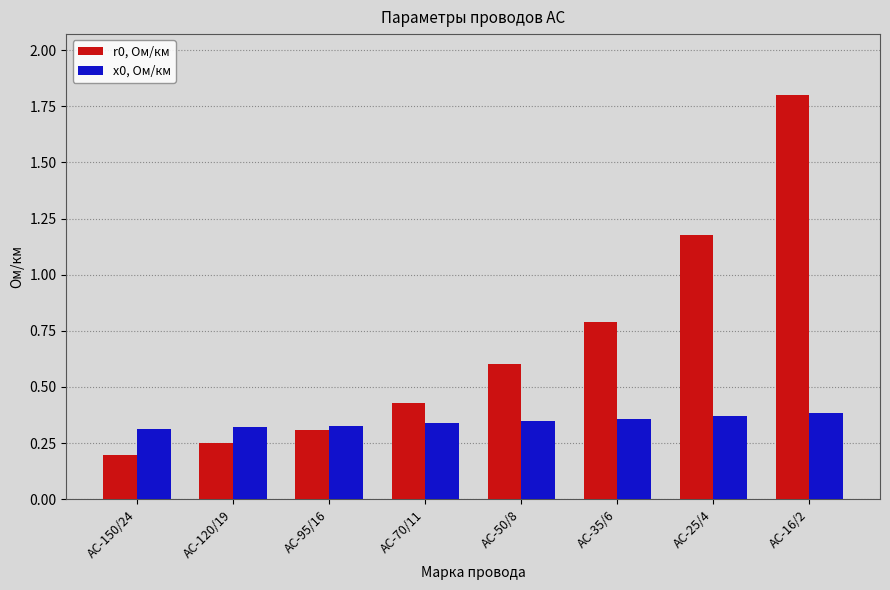

Which series has the largest total across all categories?

r0, Ом/км